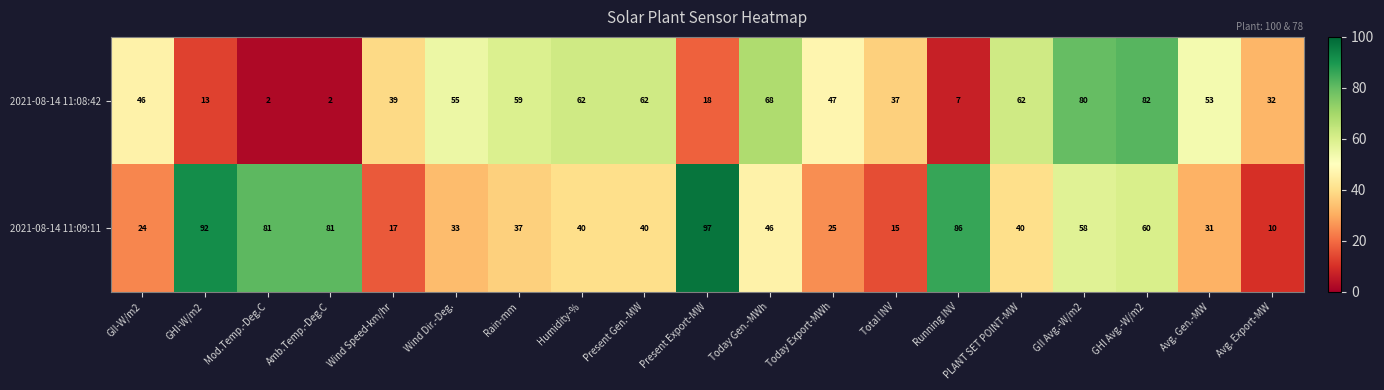

Is the value of 2021-08-14 11:09:11 at GII Avg.-W/m2 greater than the value of 2021-08-14 11:08:42 at Avg. Export-MW?

Yes